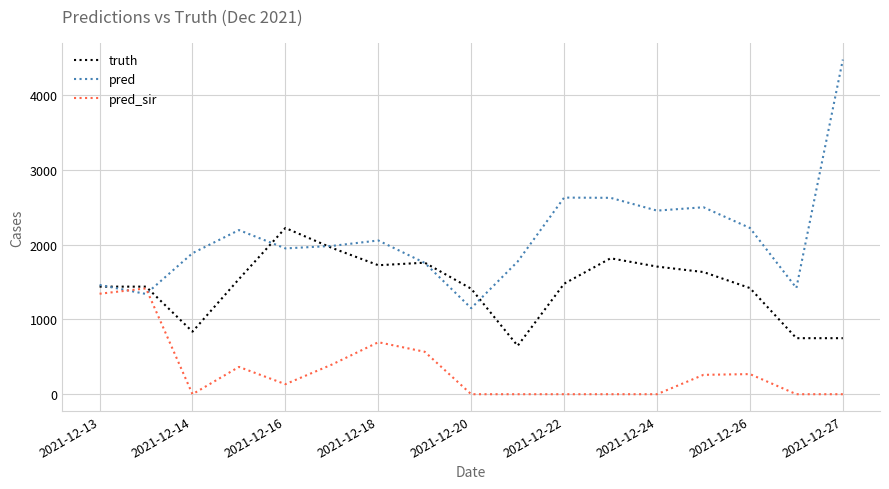

At how many categories does at least one series exceed 987?

17